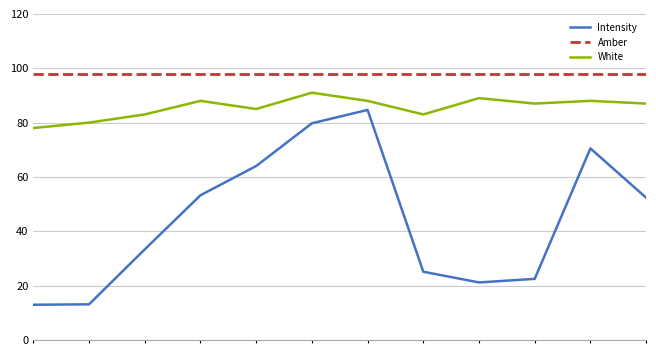

True or false: Intensity and Amber intersect in this chart.

False